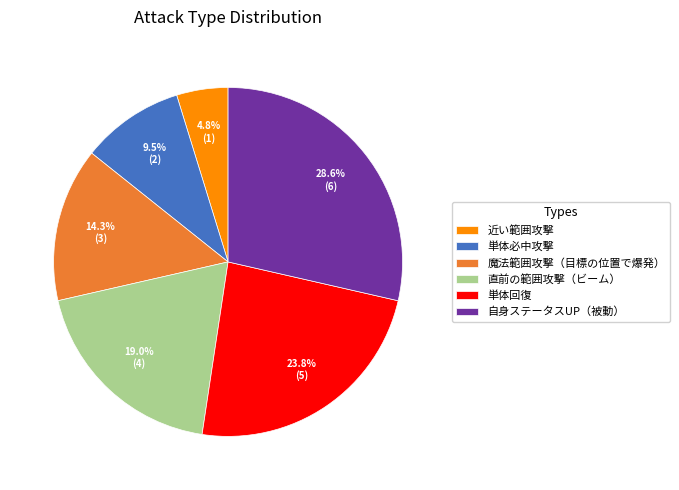

Which slice is the smallest?

近い範囲攻撃